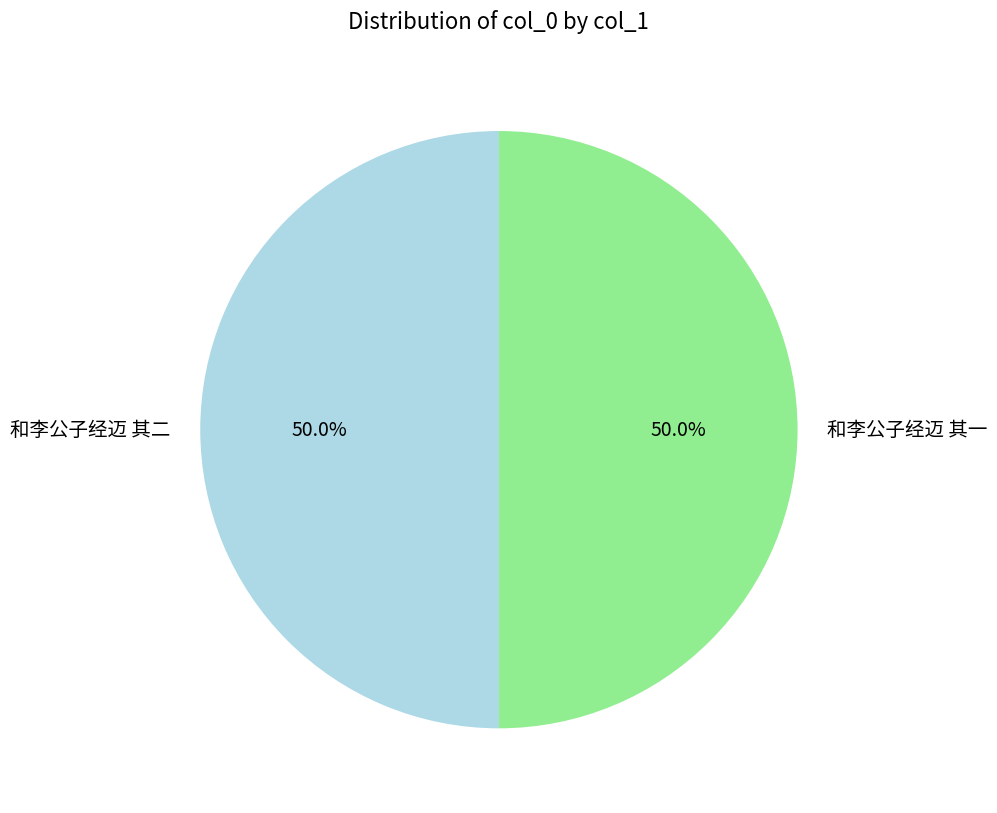

What percentage is the 和李公子经迈 其一 slice, to the nearest percent?

50%